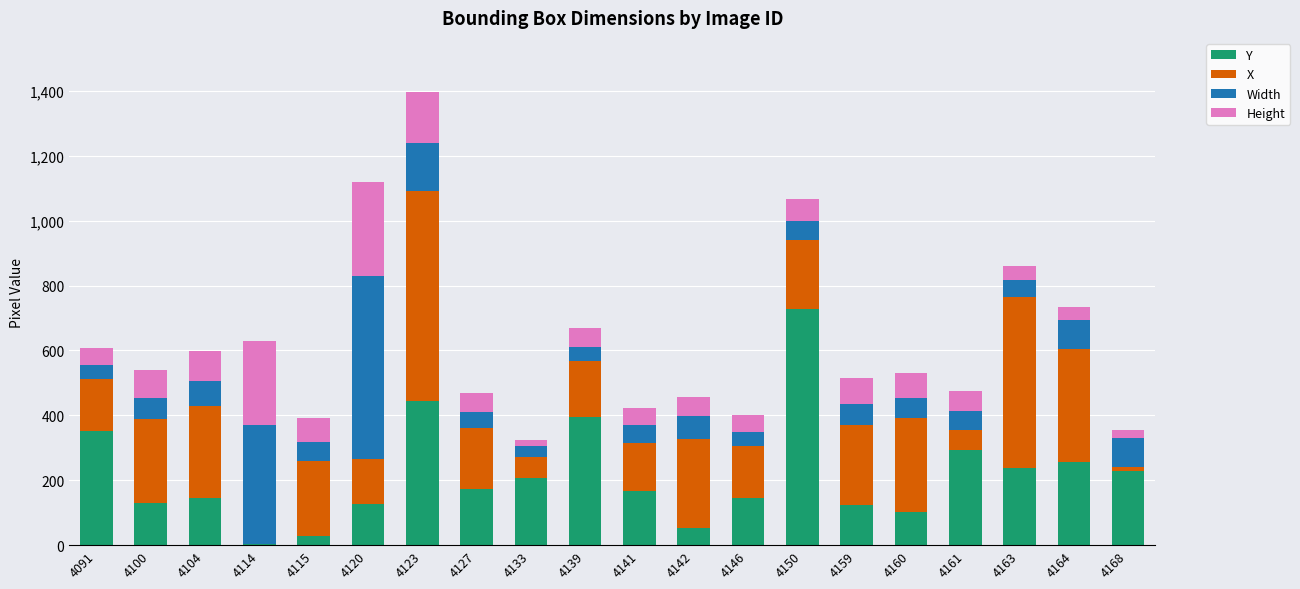

How many data points does each series have?

20